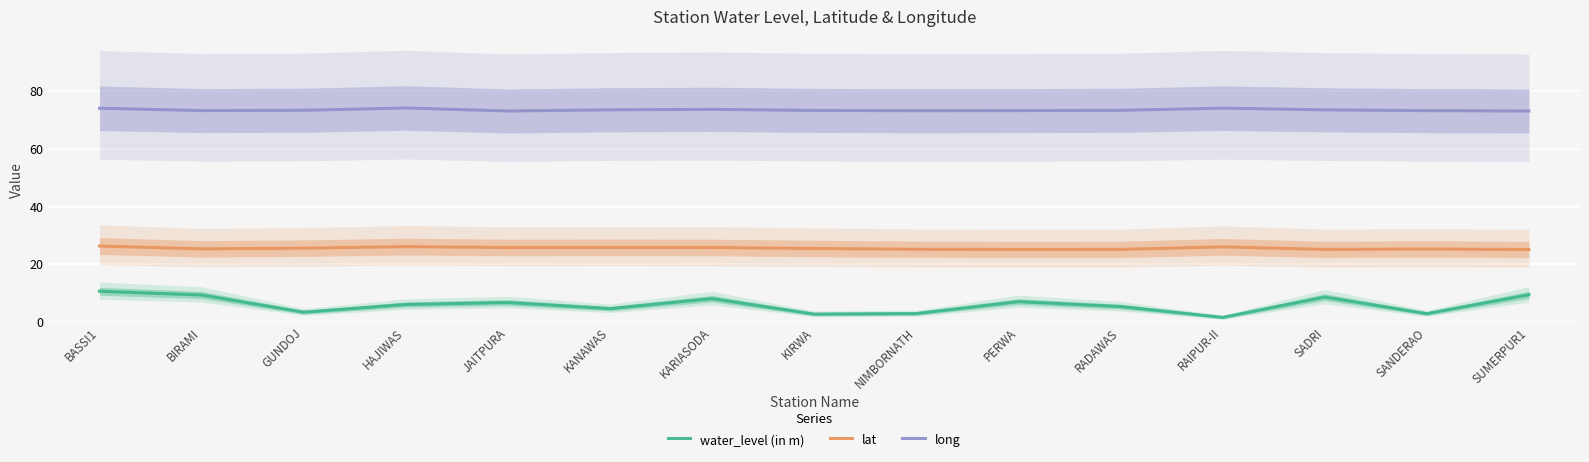

Between NIMBORNATH and SUMERPUR1, which series saw the biggest shift?

water_level (in m)